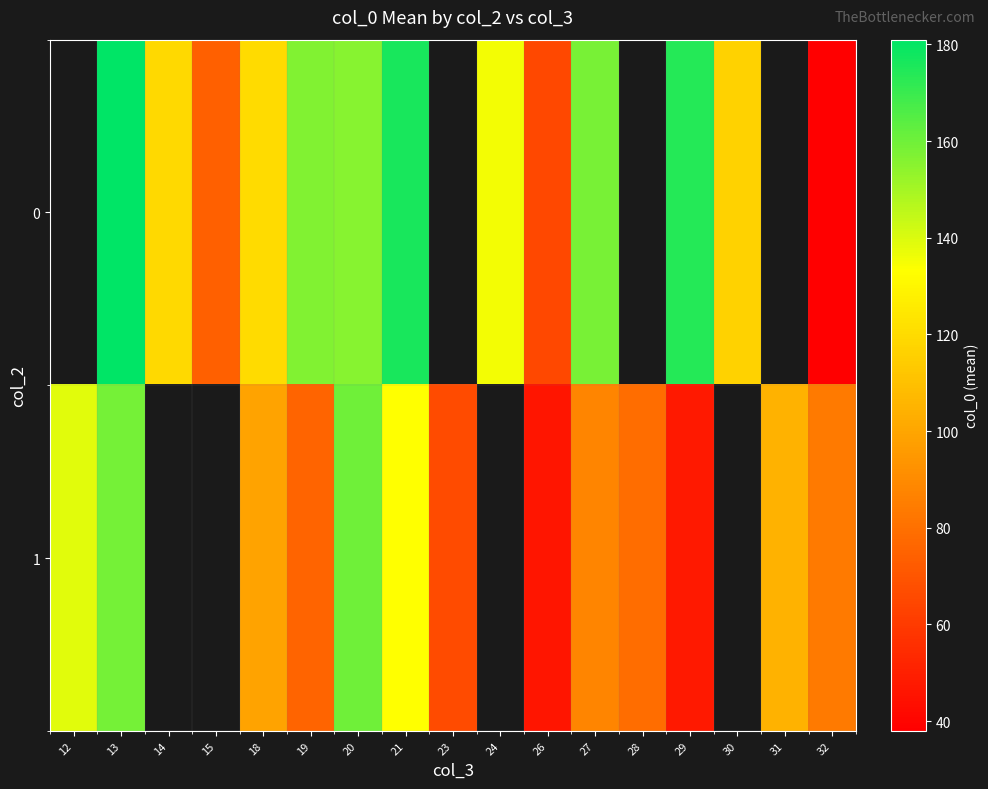

How many values in 1 are above zero?

13